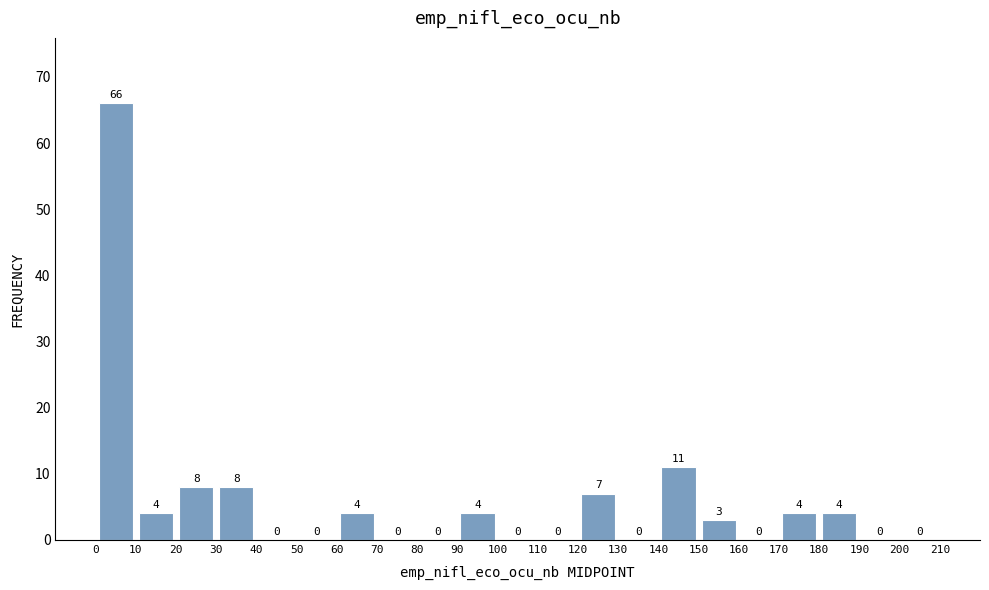

Reading left to right, list every bar in this chart as the range it spans on the x-axis followed by its height.

0 to 10: 66
10 to 20: 4
20 to 30: 8
30 to 40: 8
40 to 50: 0
50 to 60: 0
60 to 70: 4
70 to 80: 0
80 to 90: 0
90 to 100: 4
100 to 110: 0
110 to 120: 0
120 to 130: 7
130 to 140: 0
140 to 150: 11
150 to 160: 3
160 to 170: 0
170 to 180: 4
180 to 190: 4
190 to 200: 0
200 to 210: 0